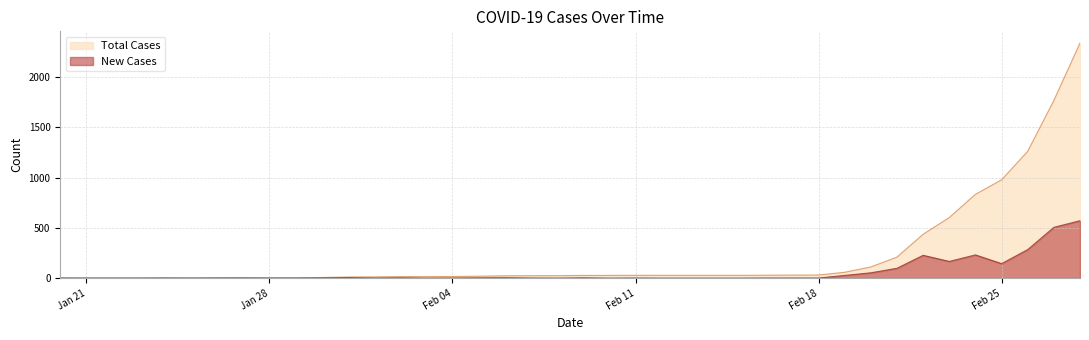

True or false: Total Cases has more than 0 points higher than both neighbors.

False